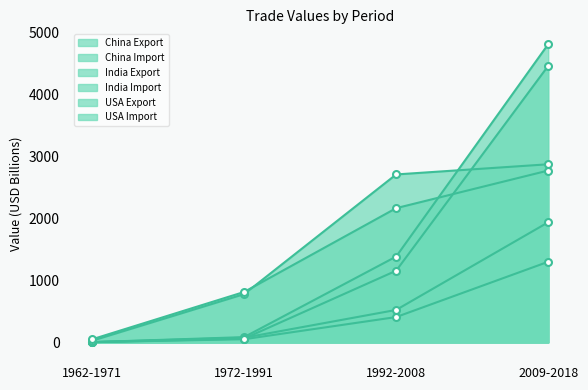

Is it true that USA Import equals 72.9 at 1962-1971?

False